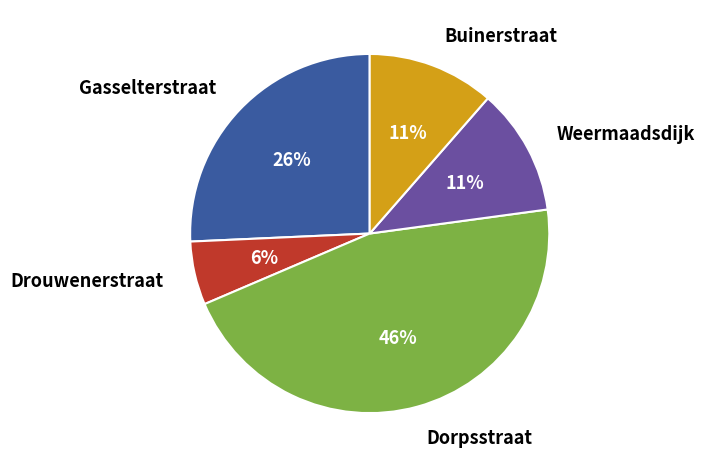

Approximately how many times larger is the value at Weermaadsdijk compared to Buinerstraat?

1.0